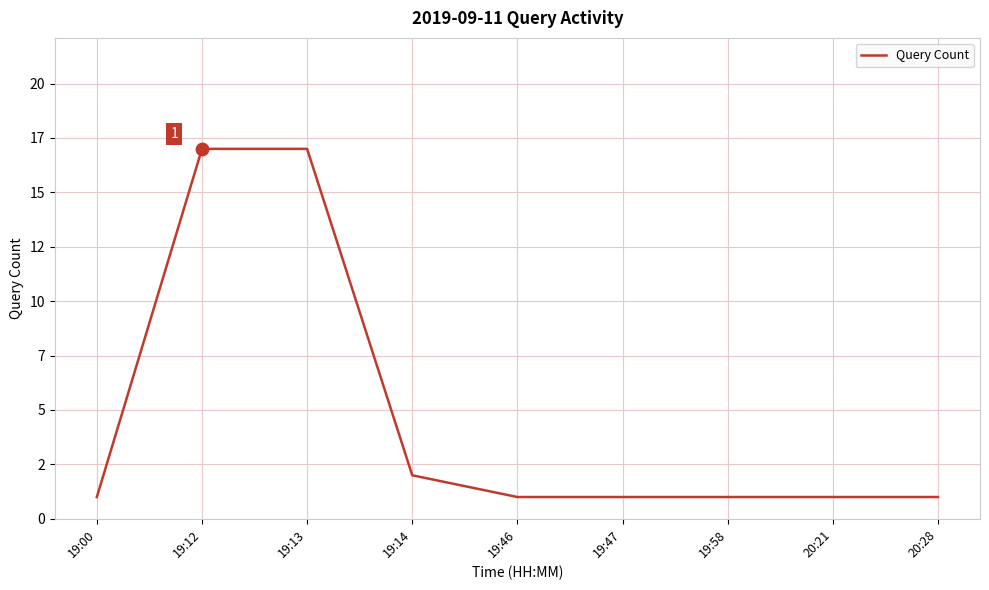

Approximately how many times larger is the value at 19:14 compared to 19:00?

2.0